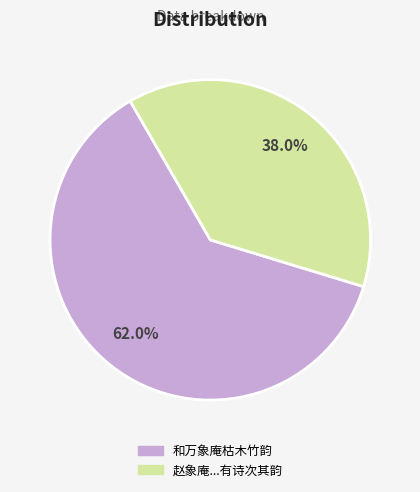

Is the sum of 赵象庵...有诗次其韵 and 和万象庵枯木竹韵 greater than half?

Yes